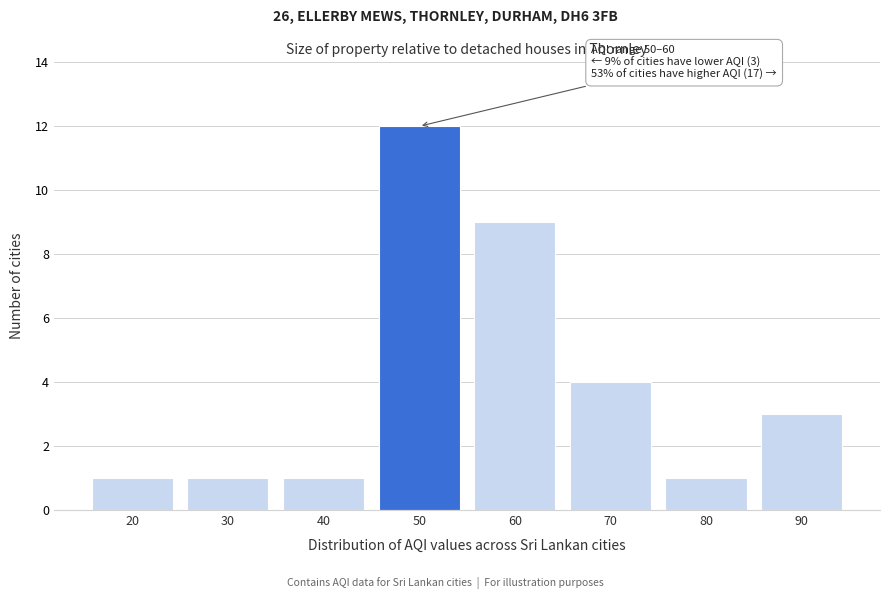

Reading left to right, list all the values displayed in this chart.

1	1	1	12	9	4	1	3